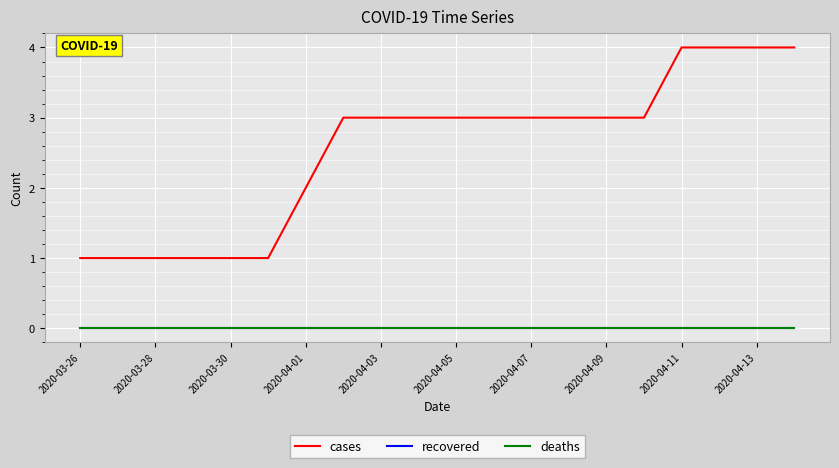

Which series has the widest spread of values?

cases